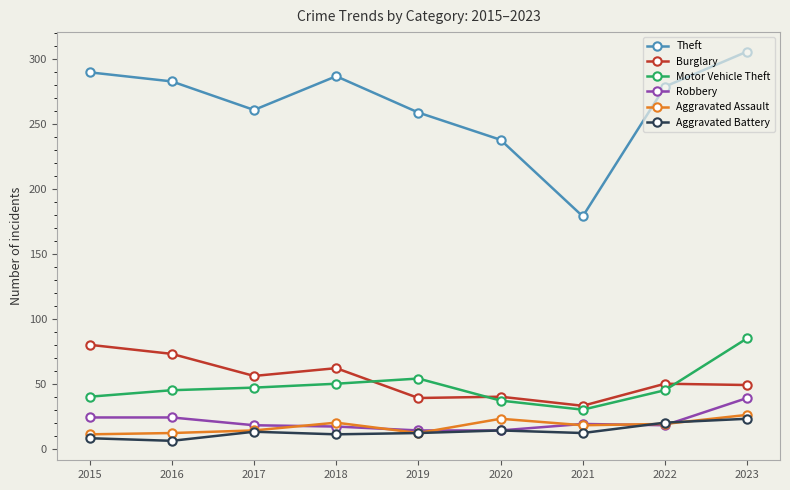

List the series in order of their peak value, highest first.

Theft, Motor Vehicle Theft, Burglary, Robbery, Aggravated Assault, Aggravated Battery